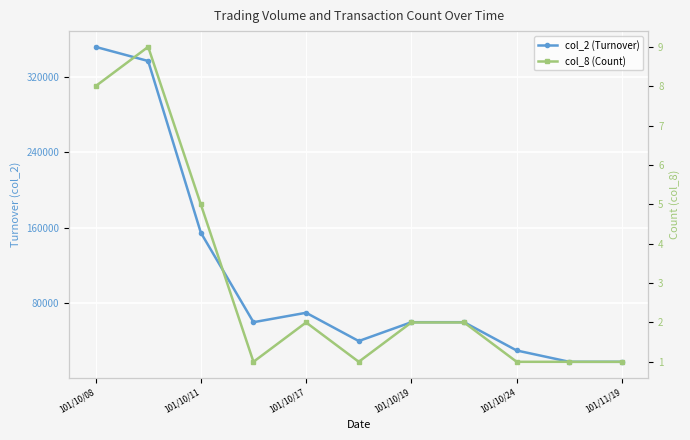

Which category has the highest value in the col_2 (Turnover) series?

101/10/08